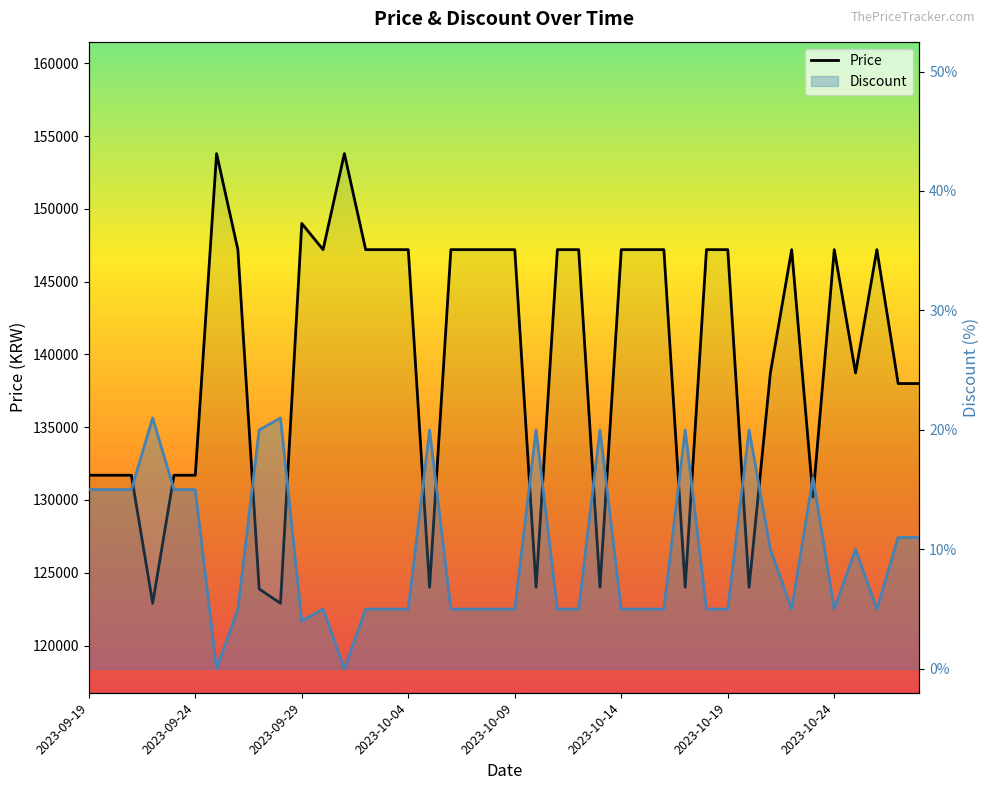

What is the maximum value for Discount?

21